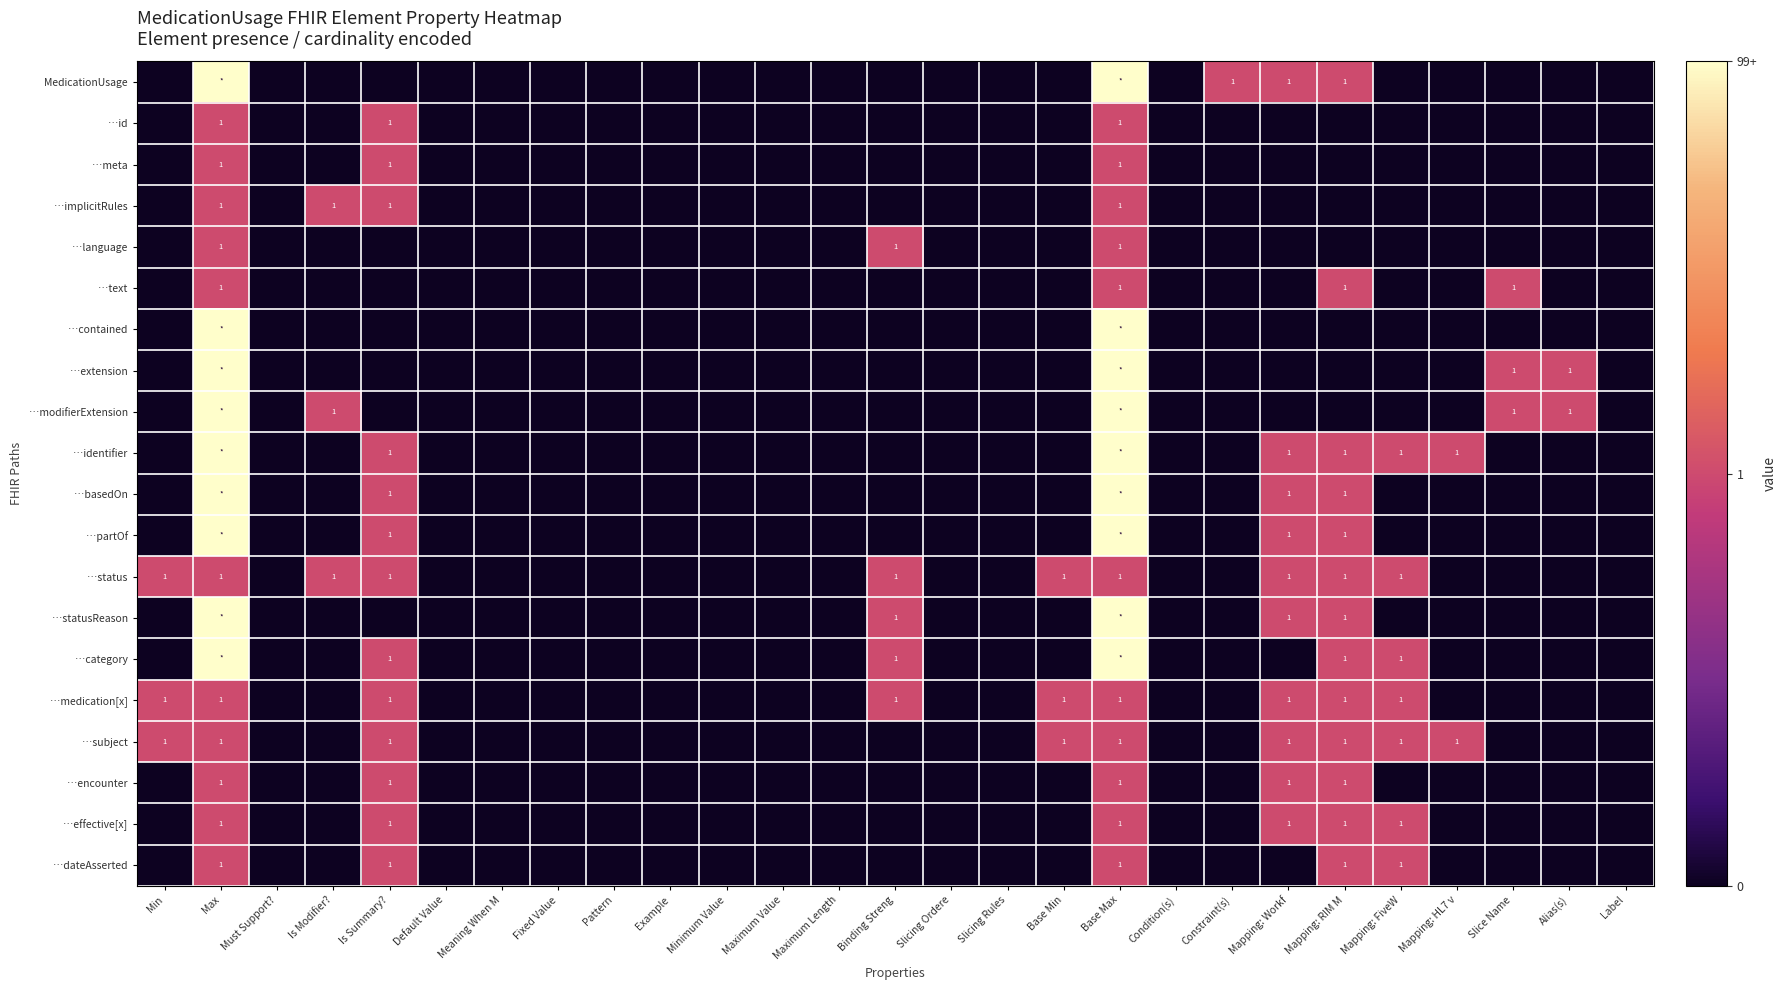

What is the sum of all …basedOn values?

7